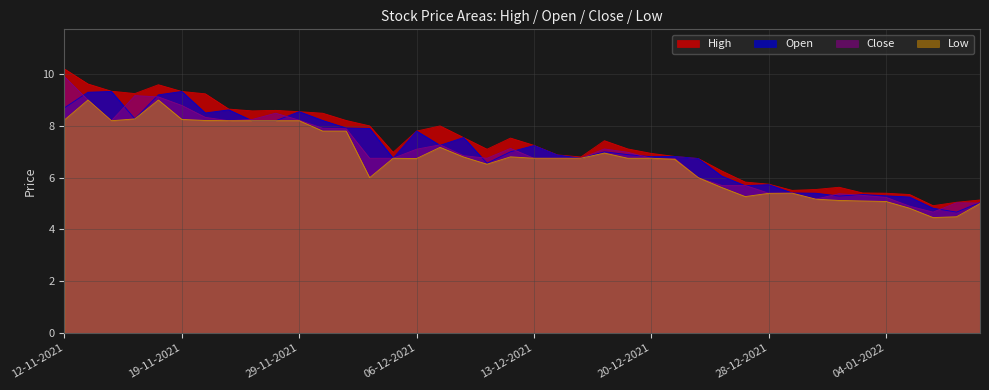

The High series shows 3.0 at 23-11-2021. True or false?

False